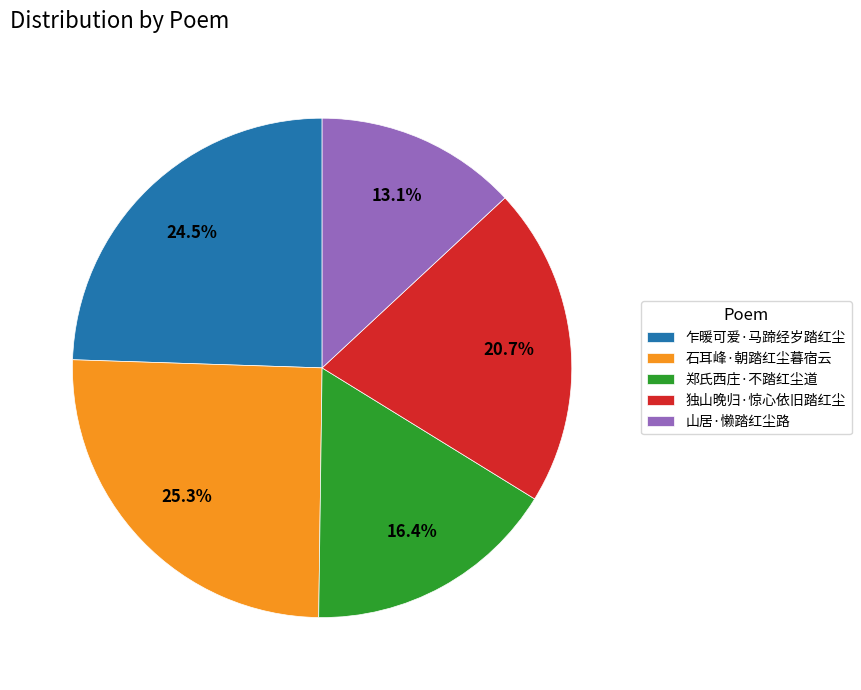

Which category has the biggest portion of the pie?

石耳峰·朝踏红尘暮宿云